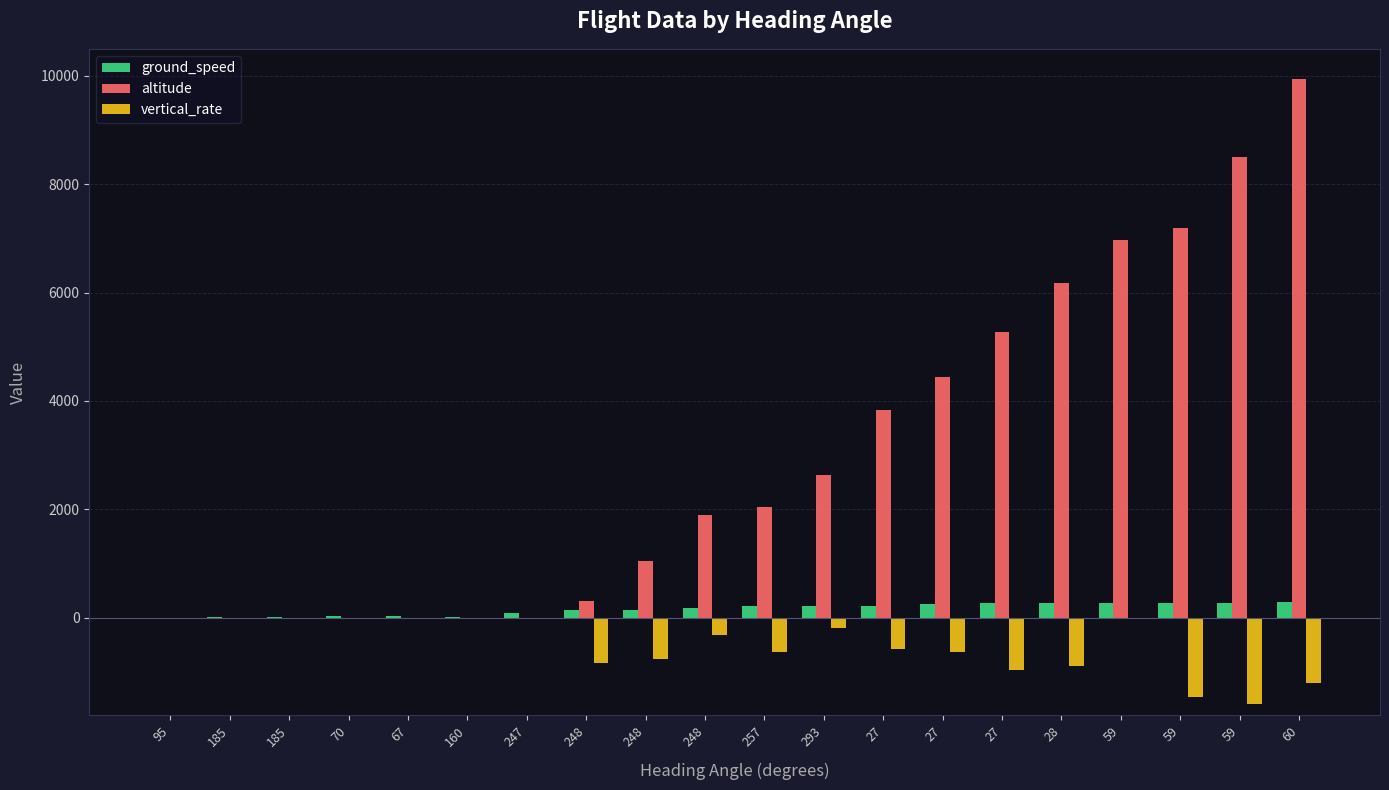

What are all the series names shown in the legend?

ground_speed, altitude, vertical_rate